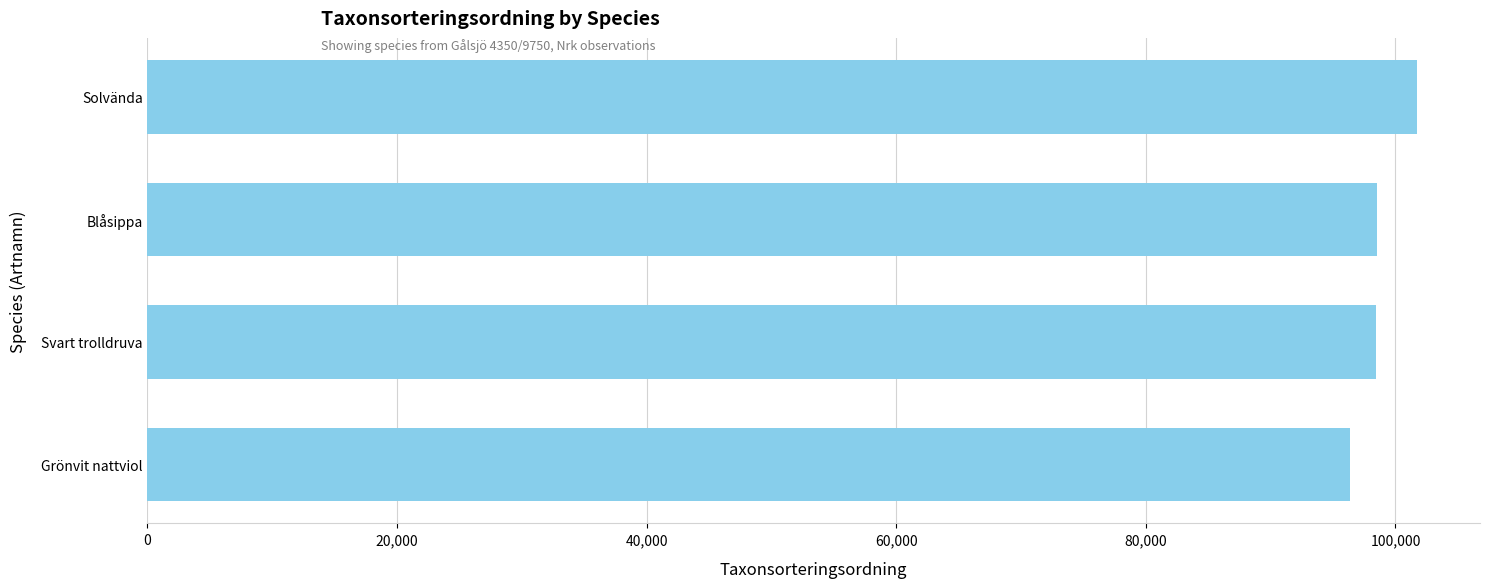

What is the ratio of the value at Blåsippa to the value at Grönvit nattviol?

1.0